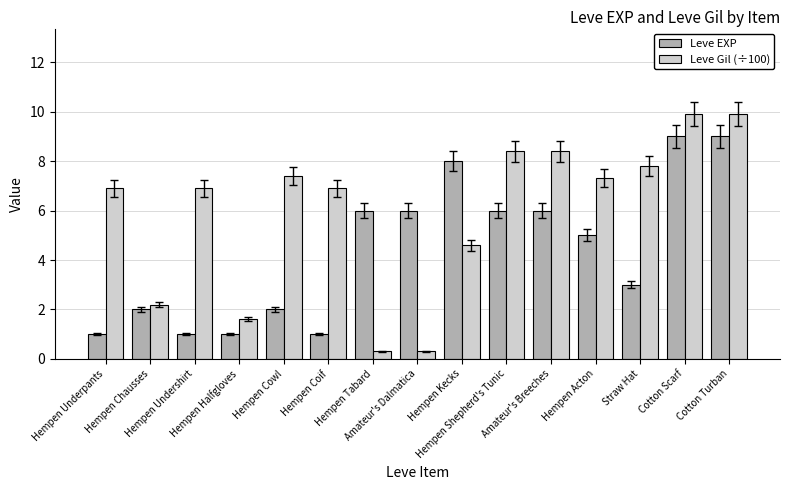

The Leve EXP series shows 0.5 at Hempen Halfgloves. True or false?

False